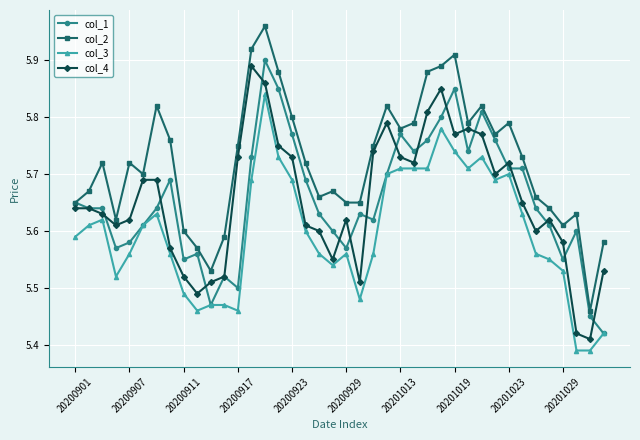

What are all the series names shown in the legend?

col_1, col_2, col_3, col_4